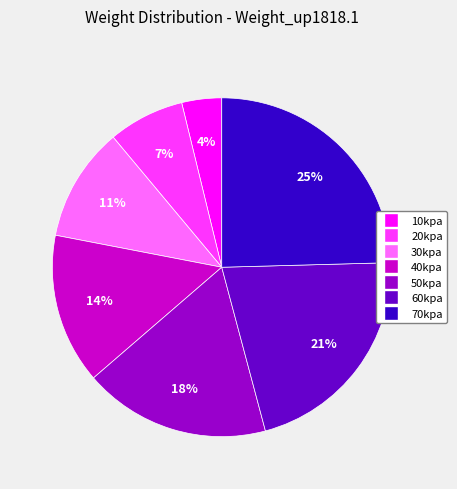

Combined, do 60kpa and 10kpa account for over 50%?

No